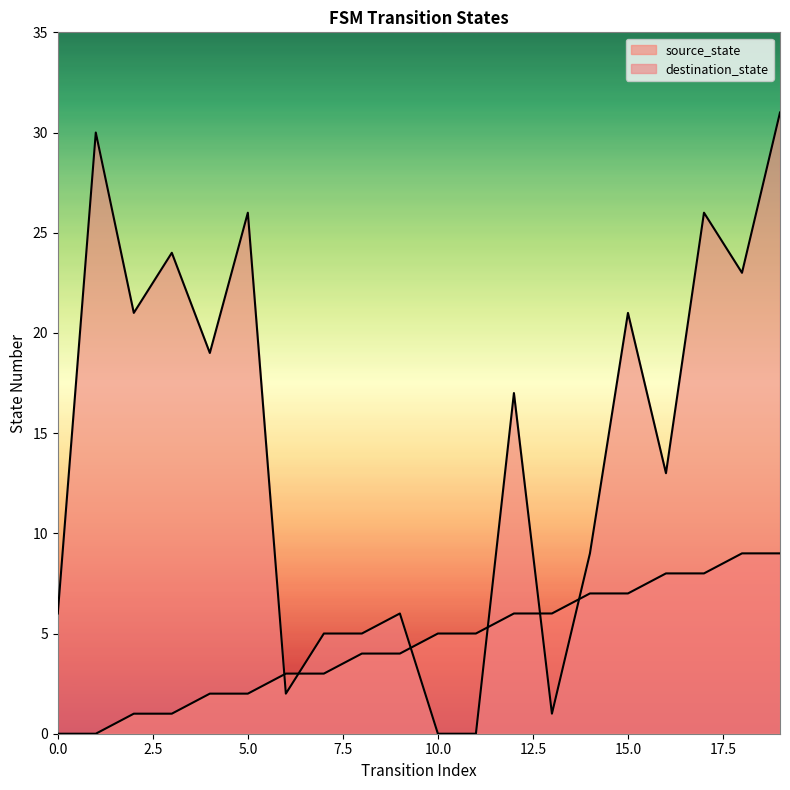

What is the average value of the source_state series?

4